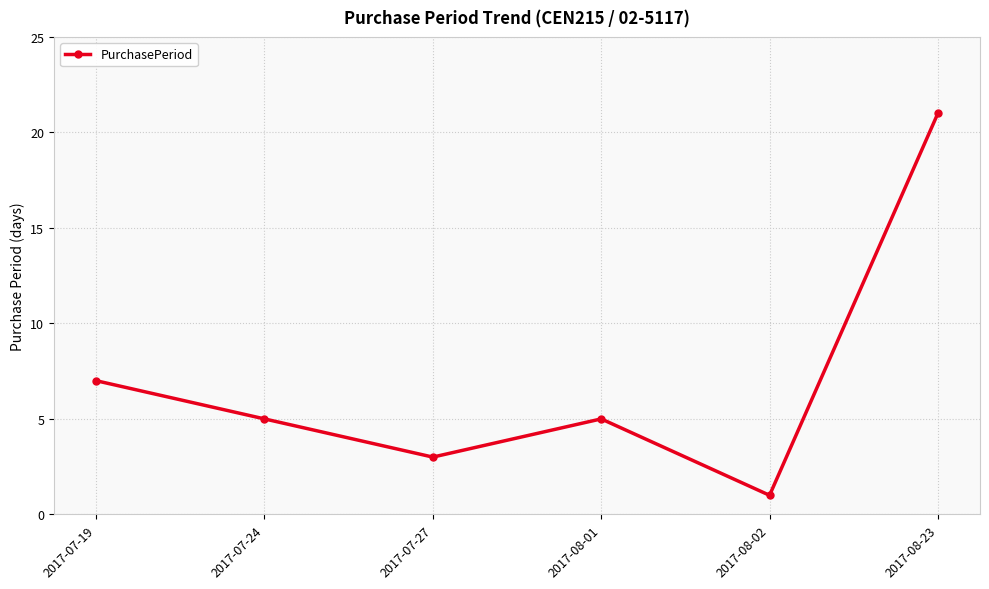

What position from the left is 2017-08-23?

6